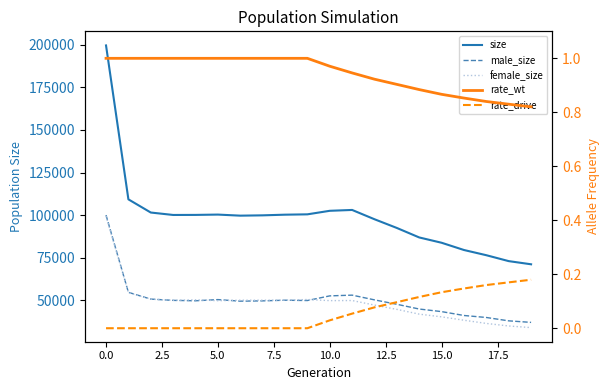

True or false: male_size and rate_drive cross at least once.

False